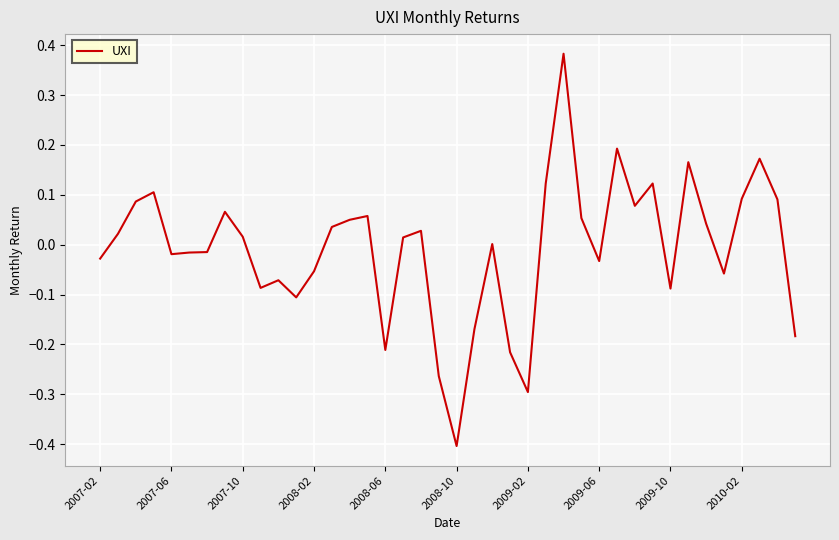

What is the difference between the maximum and minimum values?

0.8